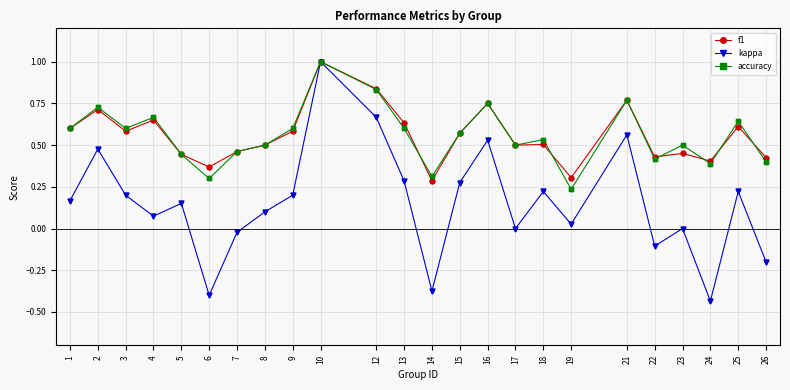

What are all the series names shown in the legend?

f1, kappa, accuracy